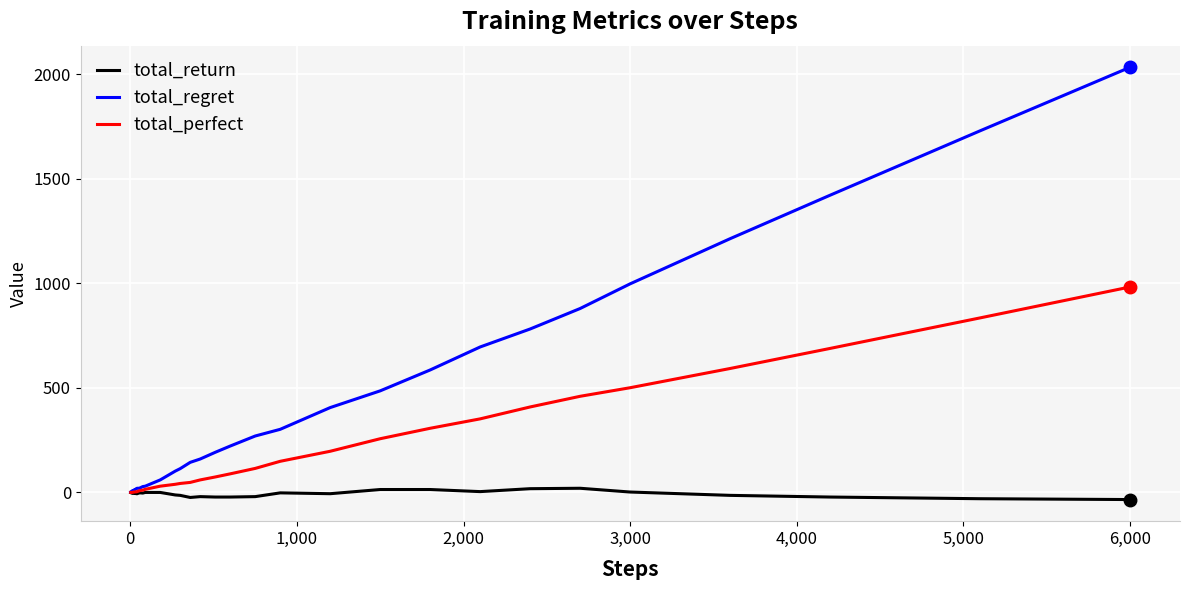

What is the maximum value shown in the chart?

2034